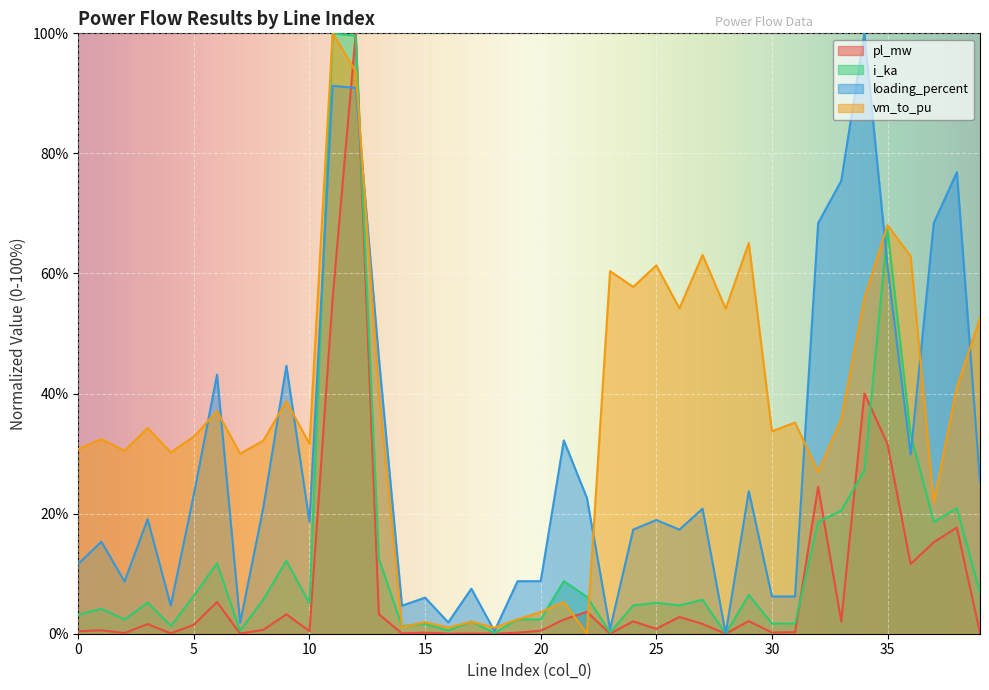

What is the difference between the second highest and minimum values in the vm_to_pu series?

93.7